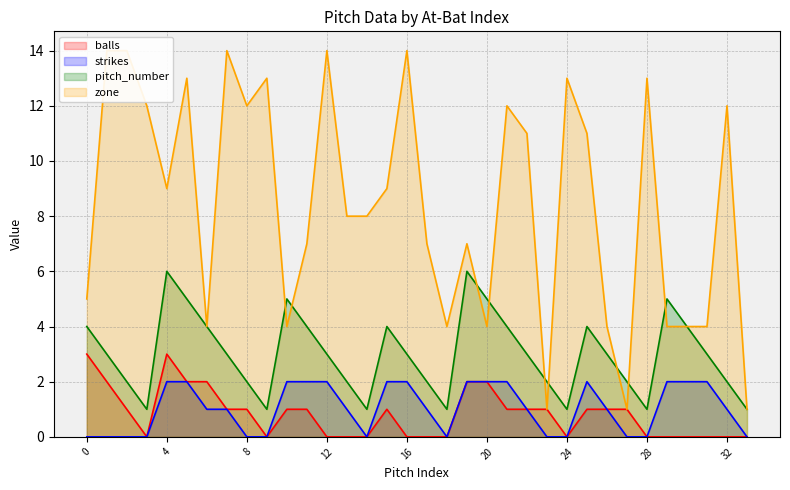

True or false: pitch_number has a value of 1 at 24.

True